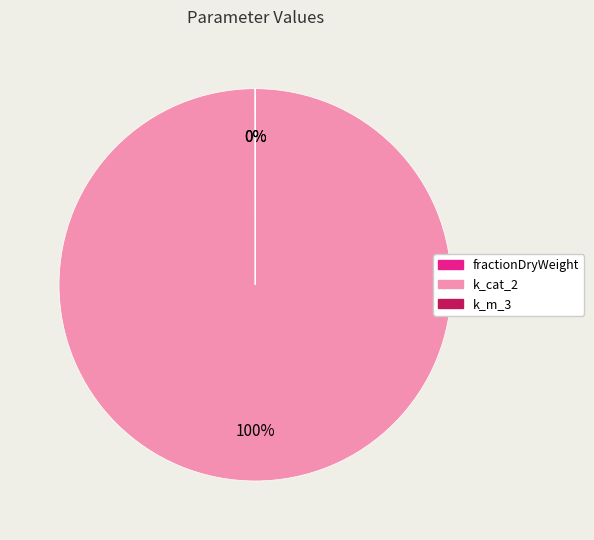

Which category has the biggest portion of the pie?

k_cat_2